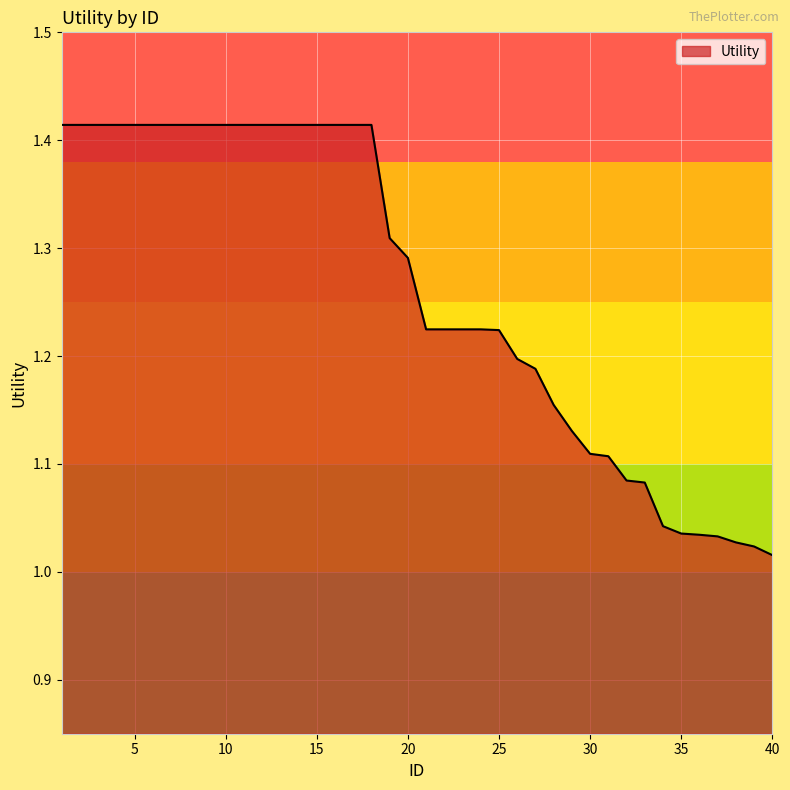

What is the difference between the maximum and minimum values?

0.4